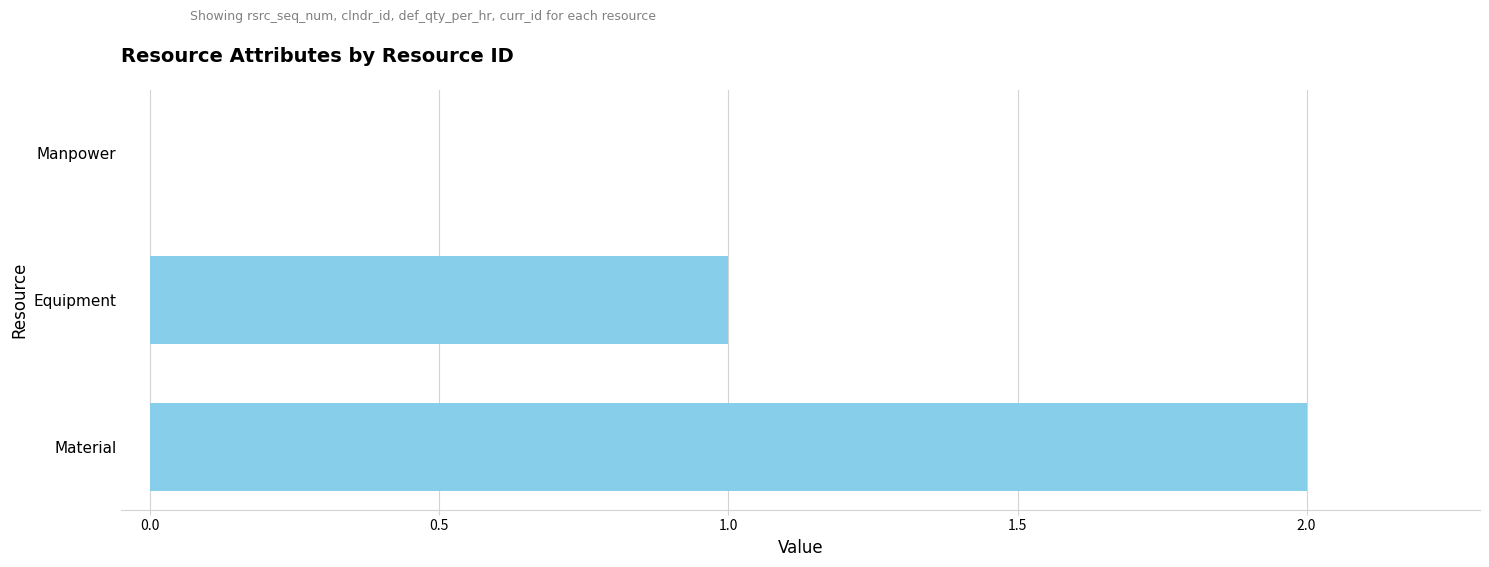

Which label corresponds to the largest value in the chart?

Material